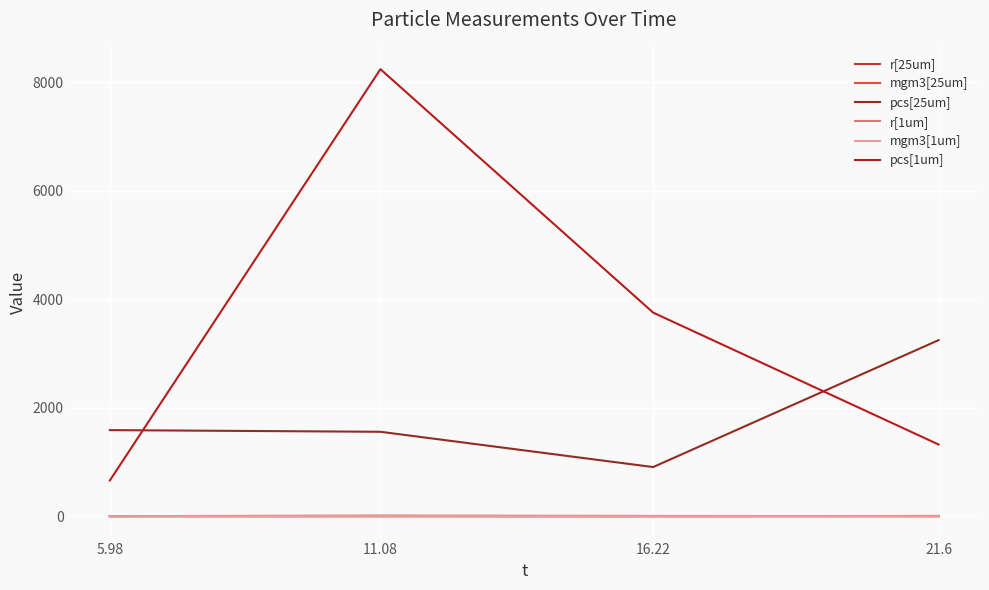

Reading left to right, extract all data points from this chart.

r[25um]: 5.98=2.5	11.08=2.5	16.22=1.4	21.6=5.2
mgm3[25um]: 5.98=0.2	11.08=0.2	16.22=0.1	21.6=0.5
pcs[25um]: 5.98=1587.9	11.08=1557.3	16.22=906.8	21.6=3247.3
r[1um]: 5.98=1.1	11.08=13.2	16.22=6.0	21.6=2.1
mgm3[1um]: 5.98=0.1	11.08=1.6	16.22=0.6	21.6=0.2
pcs[1um]: 5.98=659.8	11.08=8243.6	16.22=3755.2	21.6=1322.9